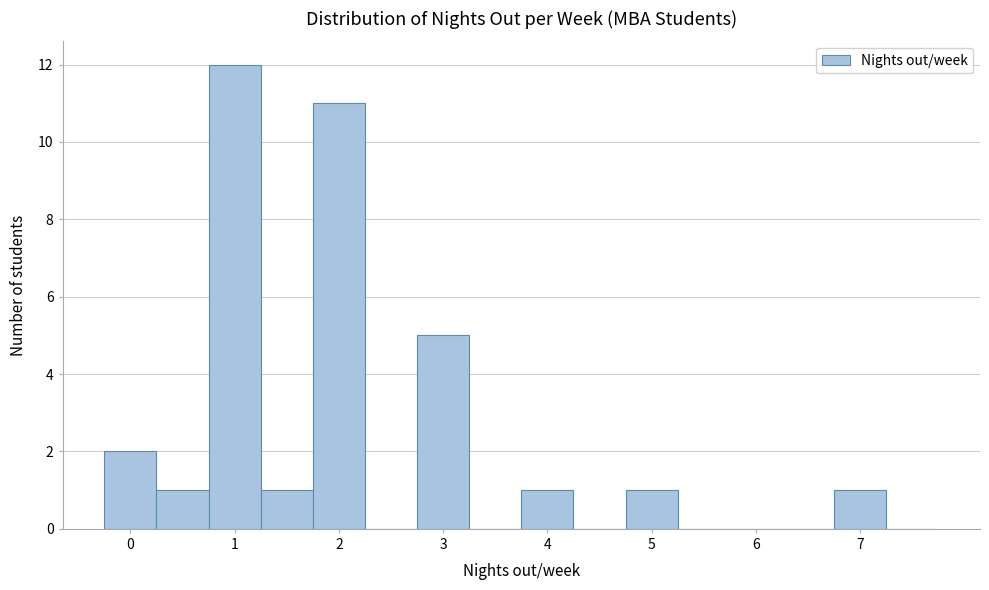

Which range on the x-axis has the tallest bar?

0.75 to 1.25